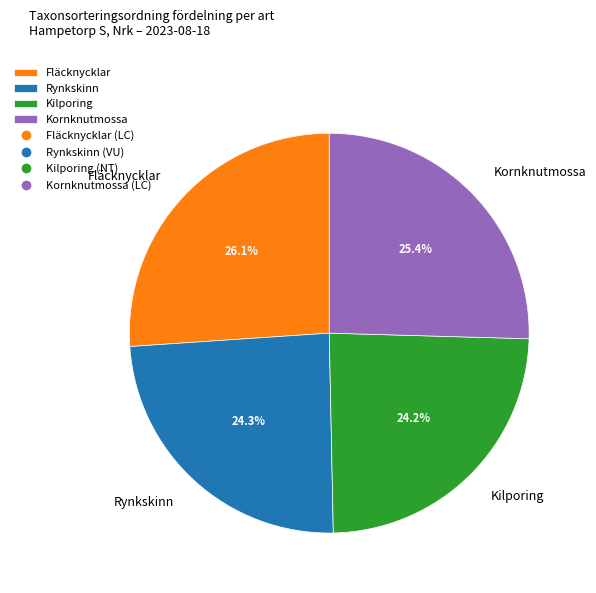

Which slice is the largest?

Fläcknycklar